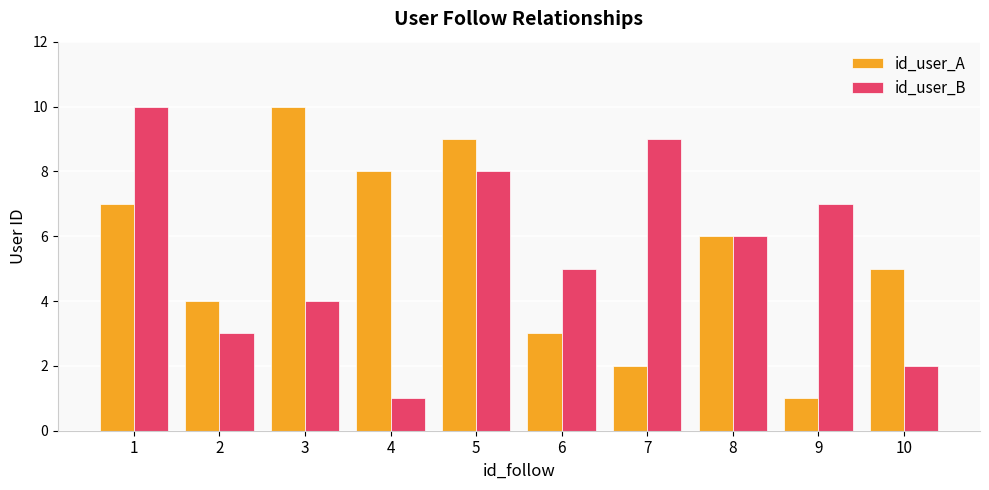

At 3, list the series in order from largest to smallest.

id_user_A, id_user_B